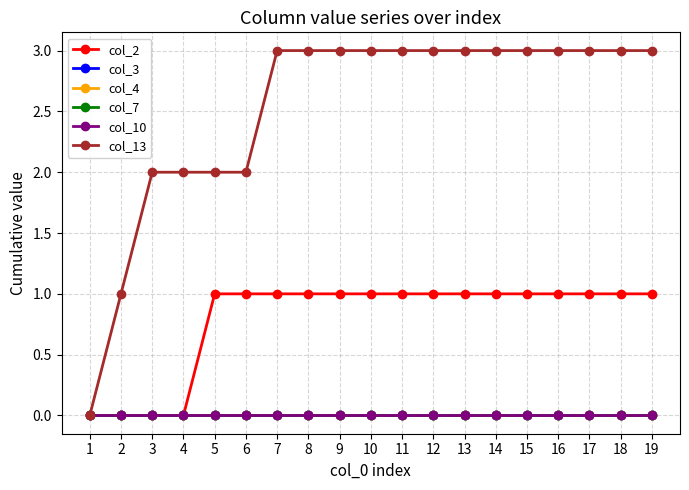

Is this an area chart (filled region under the line)?

No